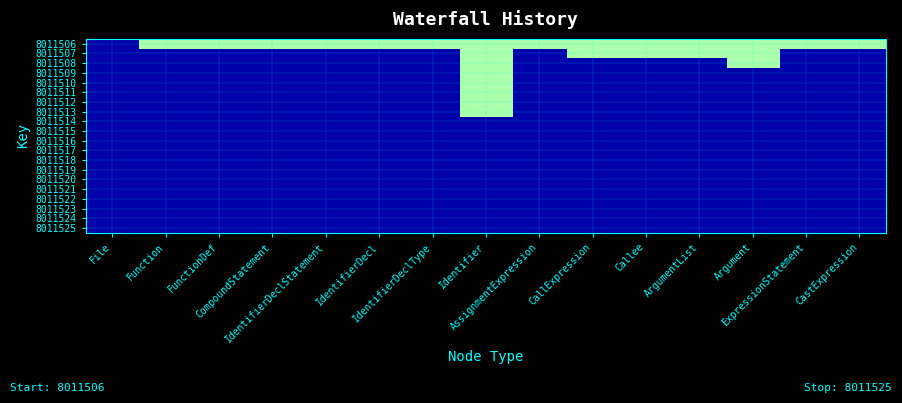

What is the spread (max minus min) of values at IdentifierDeclType?

1